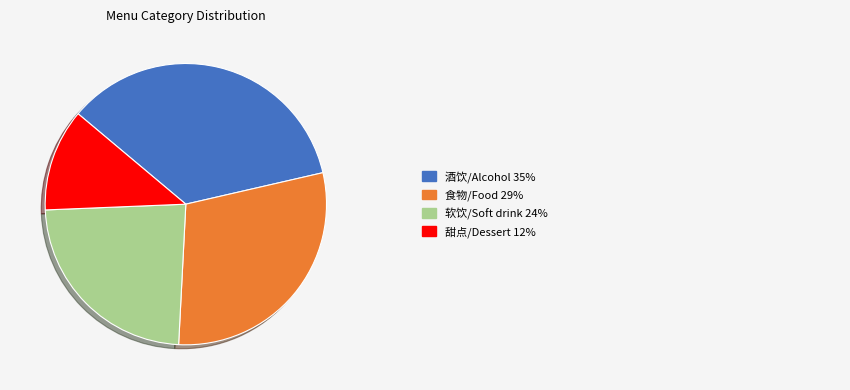

Does any single category account for the majority?

No